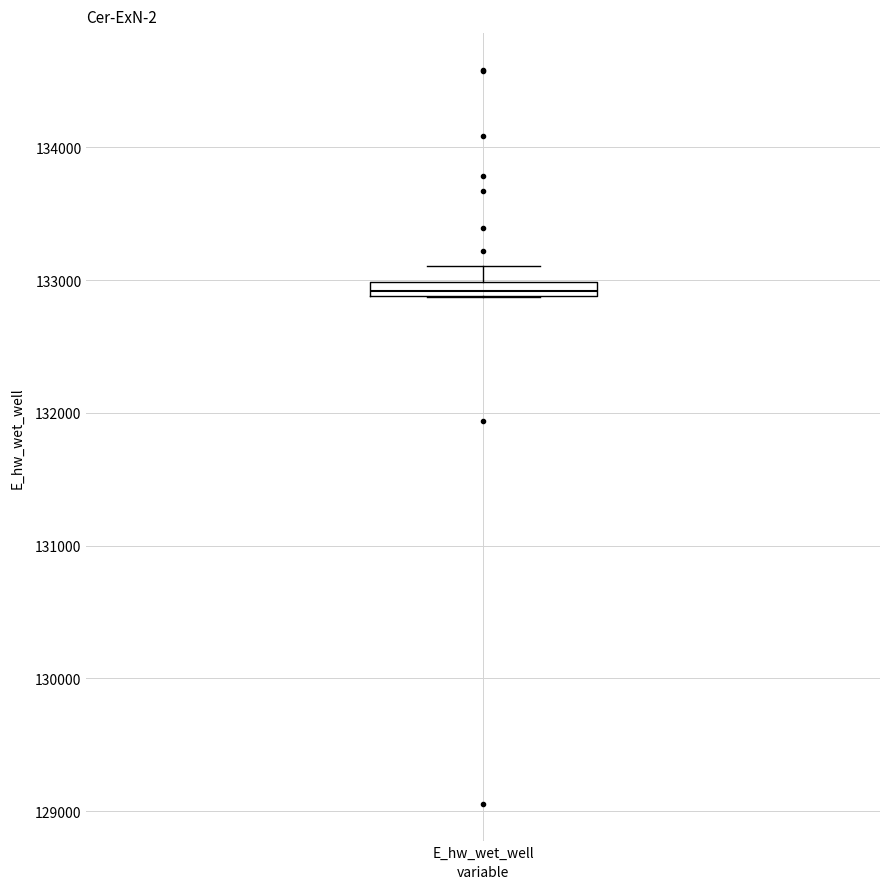

Where is the upper edge of the box for E_hw_wet_well on the y-axis? The values are not printed on the chart, so give them approximately, as read against the axis.

133000